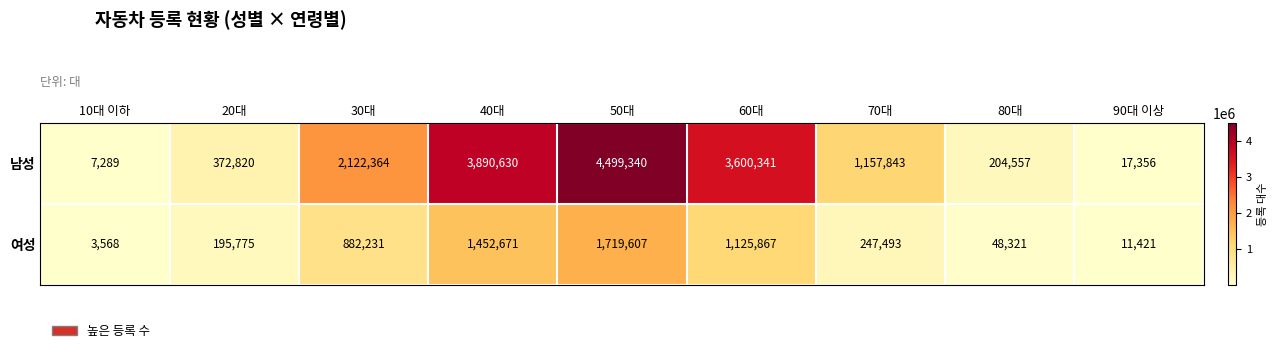

Between 50대 and 80대, which series saw the biggest shift?

남성